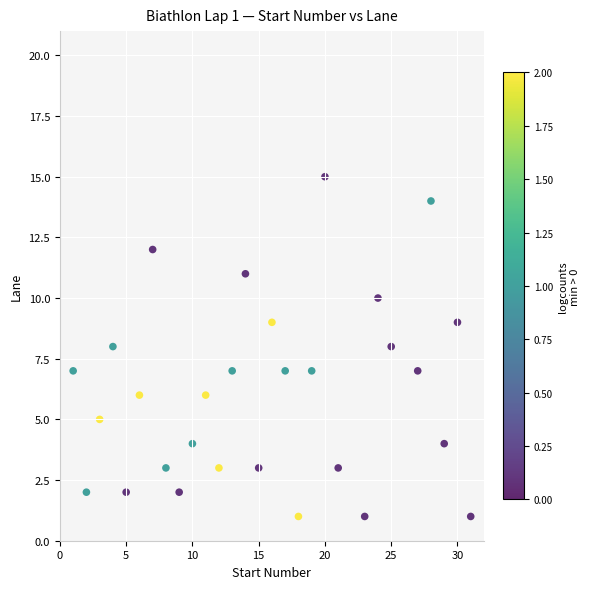

What is the range of X values (max minus min)?

30